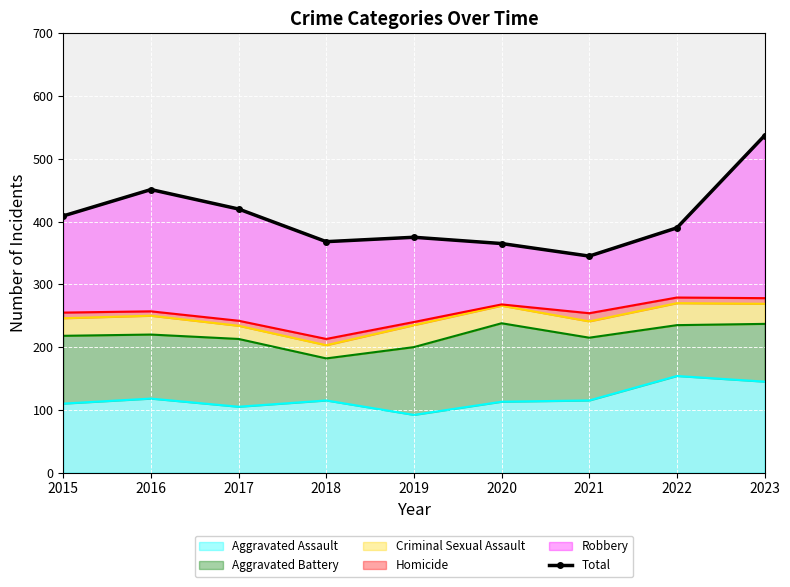

Reading left to right, list all the values displayed in this chart.

2015=409	2016=451	2017=420	2018=368	2019=375	2020=365	2021=345	2022=390	2023=537